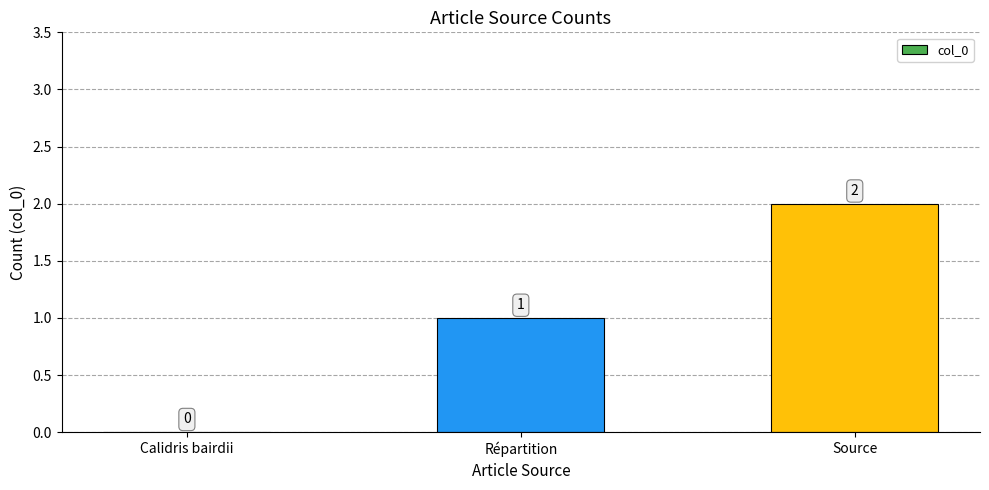

The value at Calidris bairdii is 1. True or false?

False